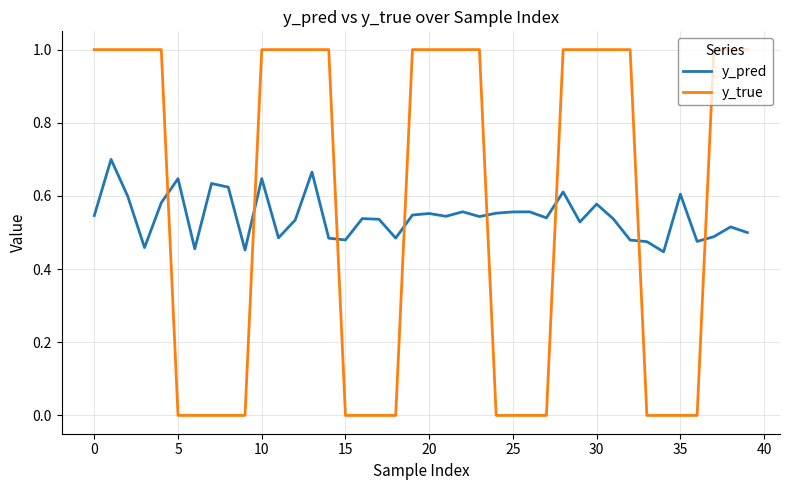

List the series in order of their peak value, highest first.

y_true, y_pred